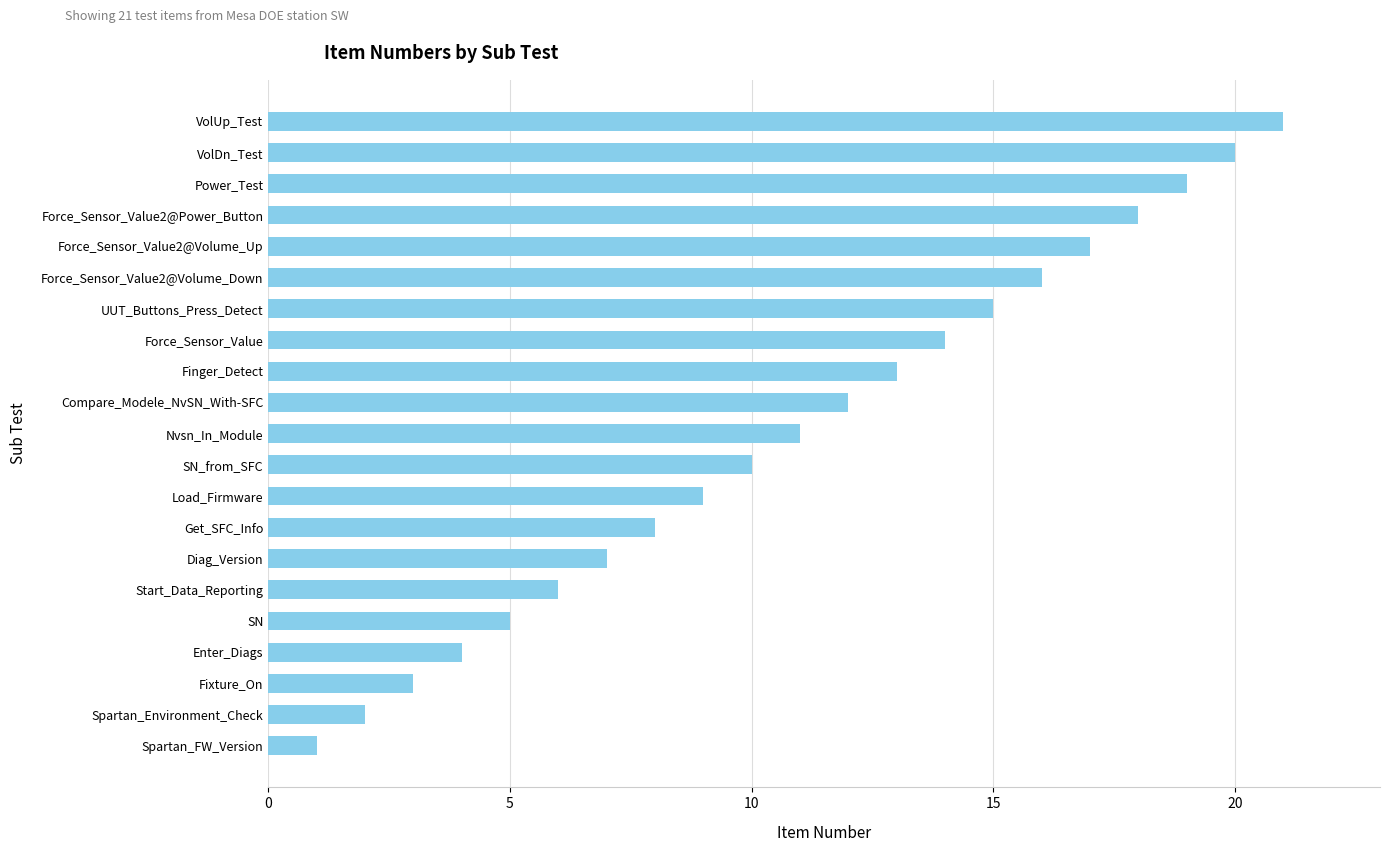

What is the sum of the values at Fixture_On and Load_Firmware?

12